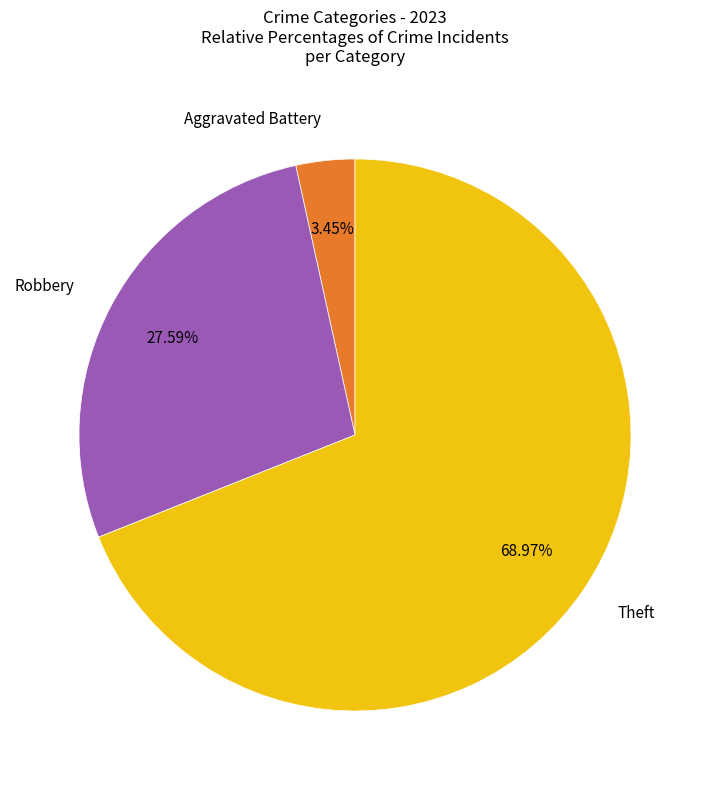

Is there a majority slice in this chart?

Yes